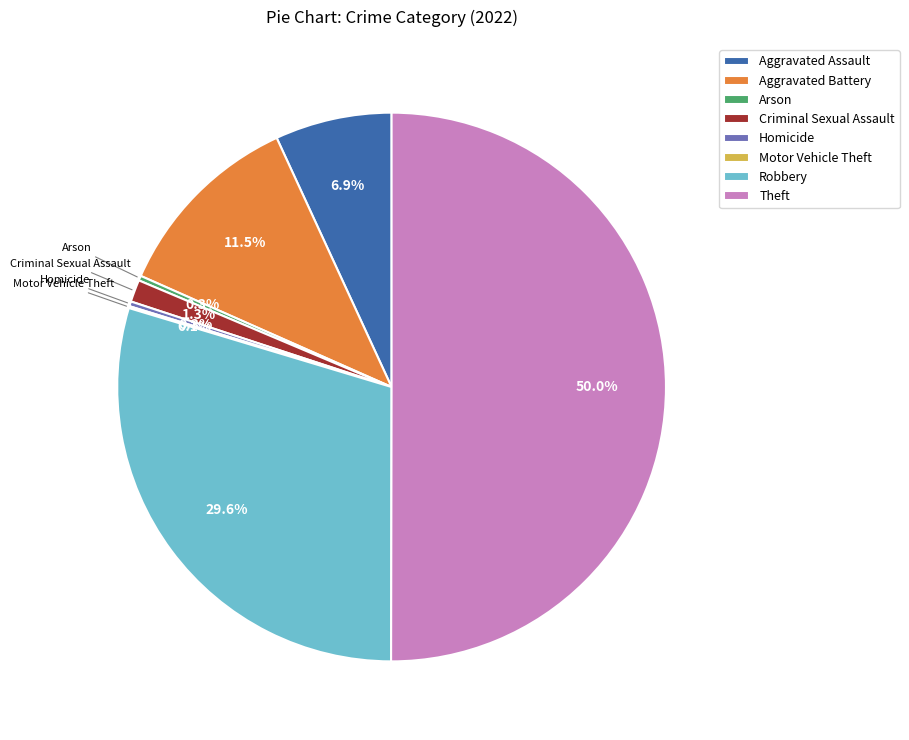

Does Homicide represent more than half of the total?

No